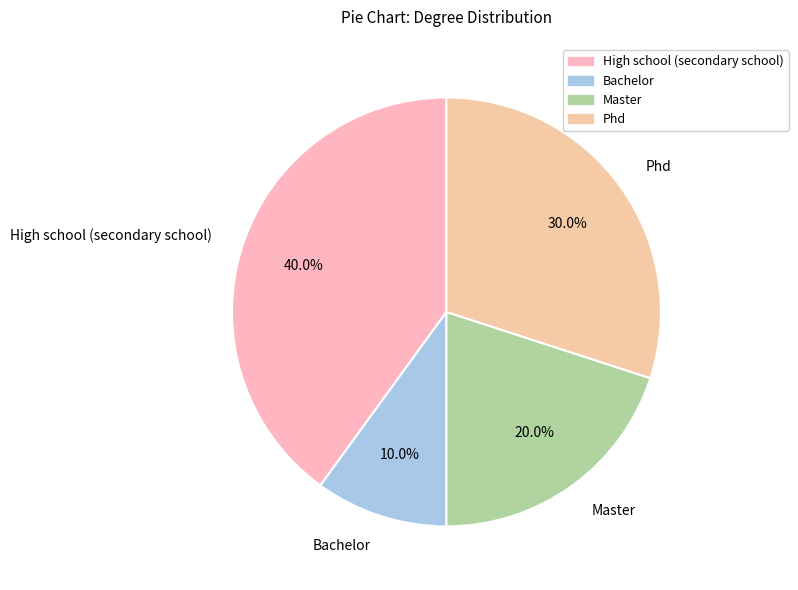

What percentage is NOT represented by High school (secondary school)?

60.0%